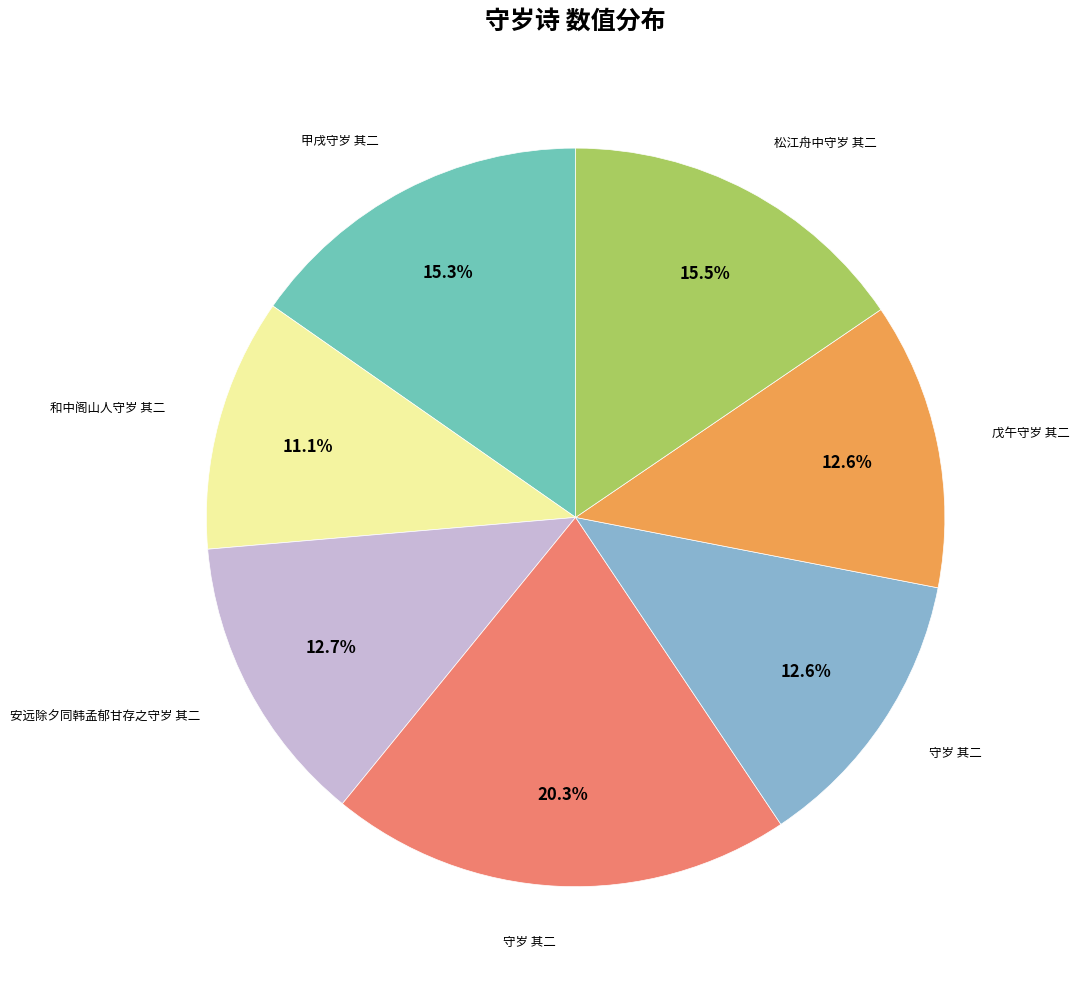

Is there a majority slice in this chart?

No